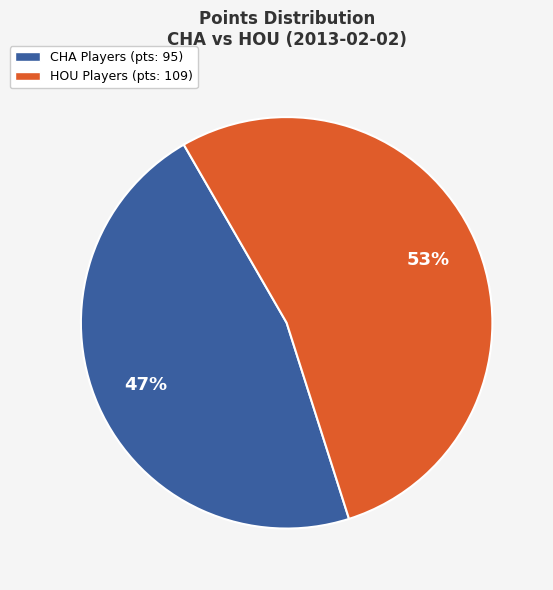

To the nearest percent, what is the average slice percentage?

50%